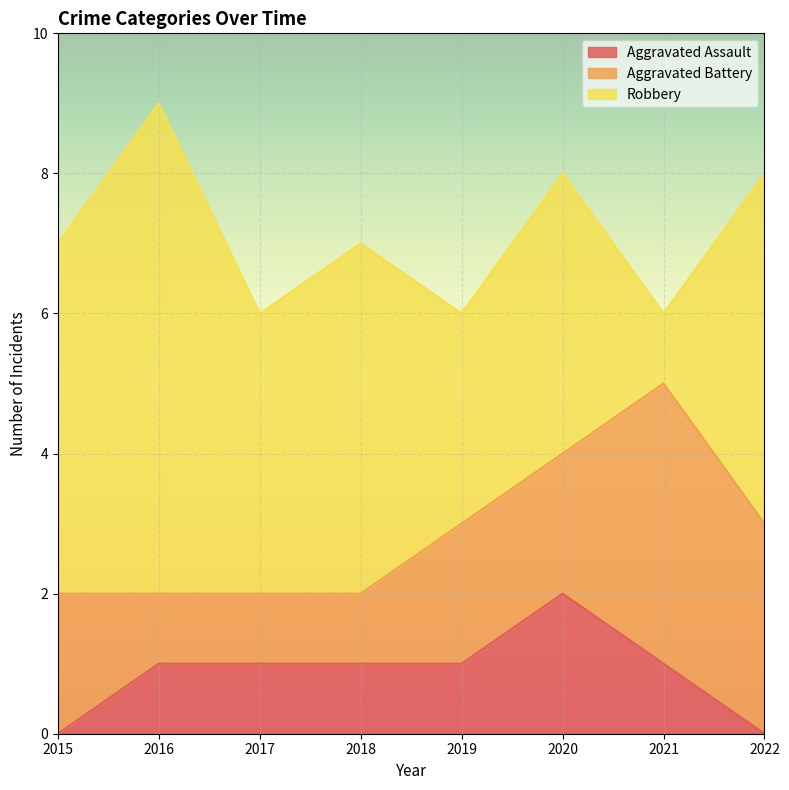

Which category has the lowest value across all series?

2015